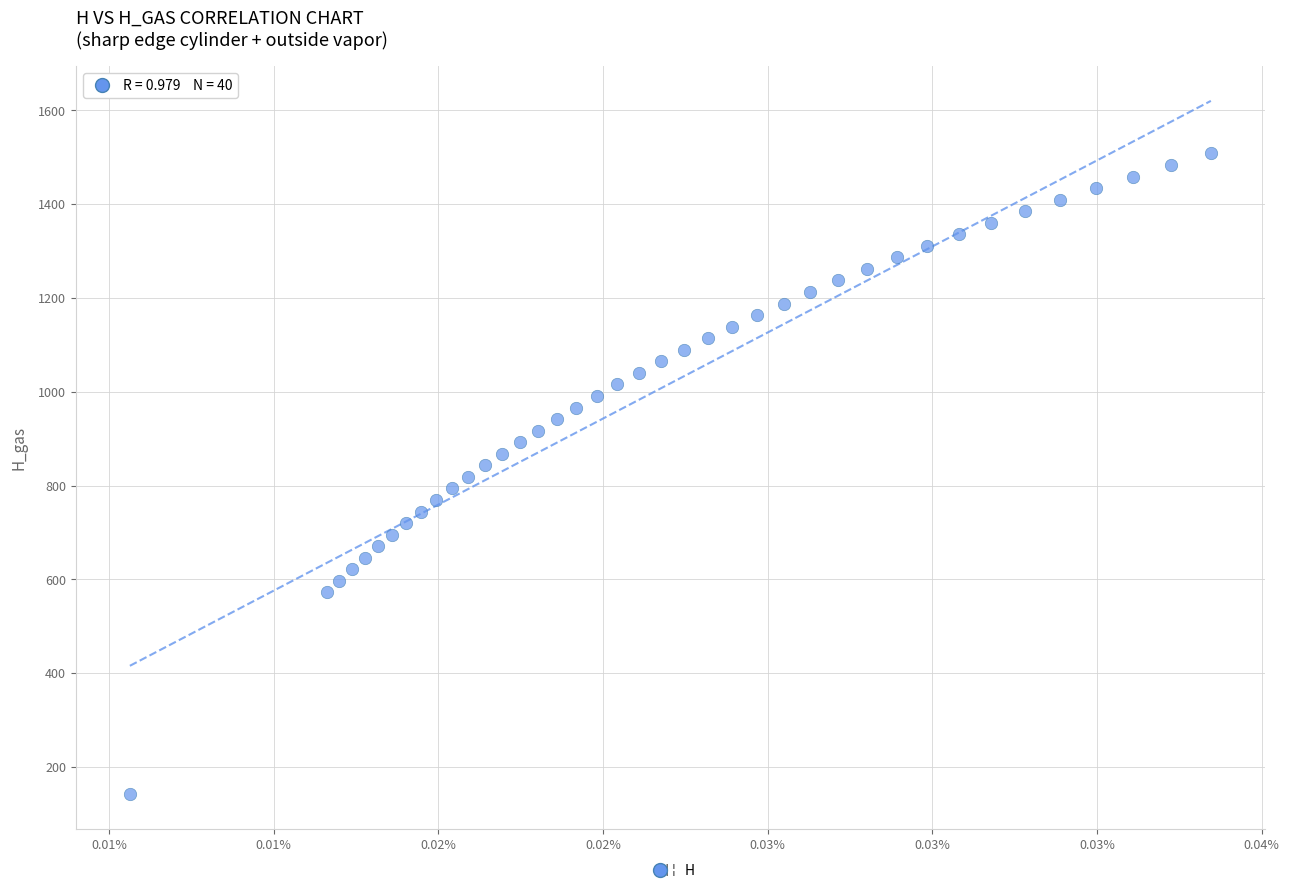

What is the range of Y values (max minus min)?

1366.5